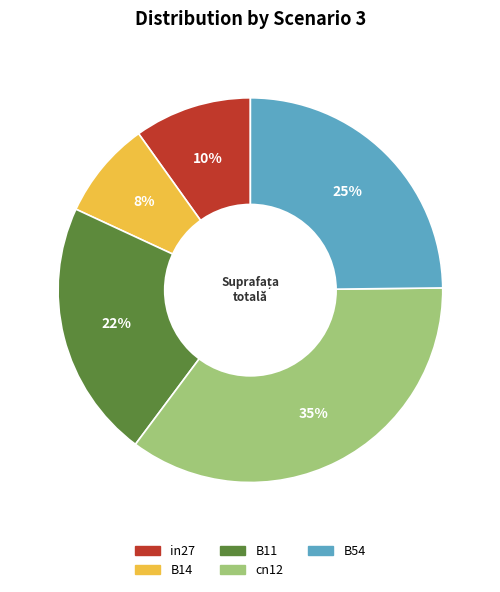

To the nearest percent, what is the average slice percentage?

20%